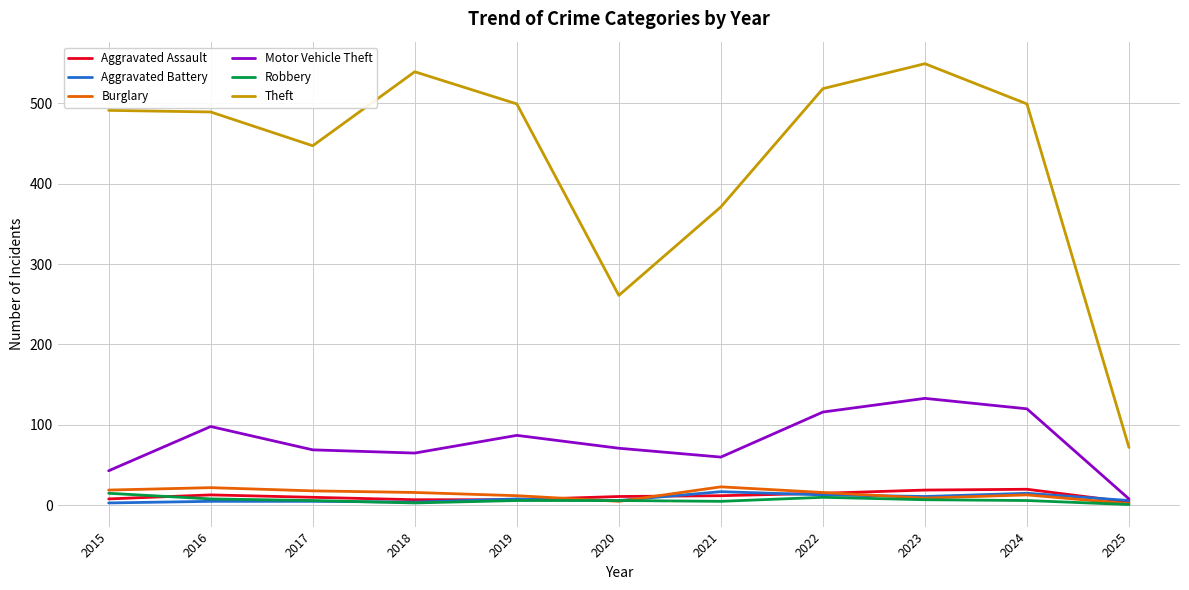

What are all the series names shown in the legend?

Aggravated Assault, Aggravated Battery, Burglary, Motor Vehicle Theft, Robbery, Theft